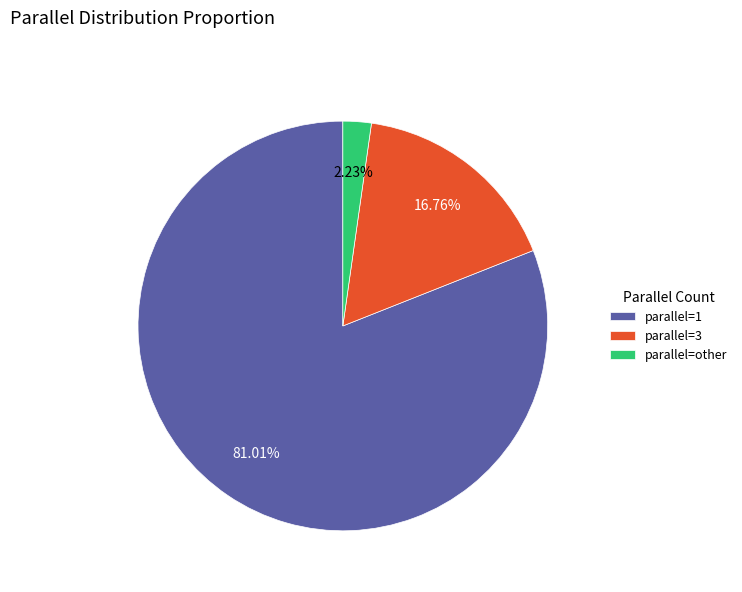

What is the majority slice?

parallel=1